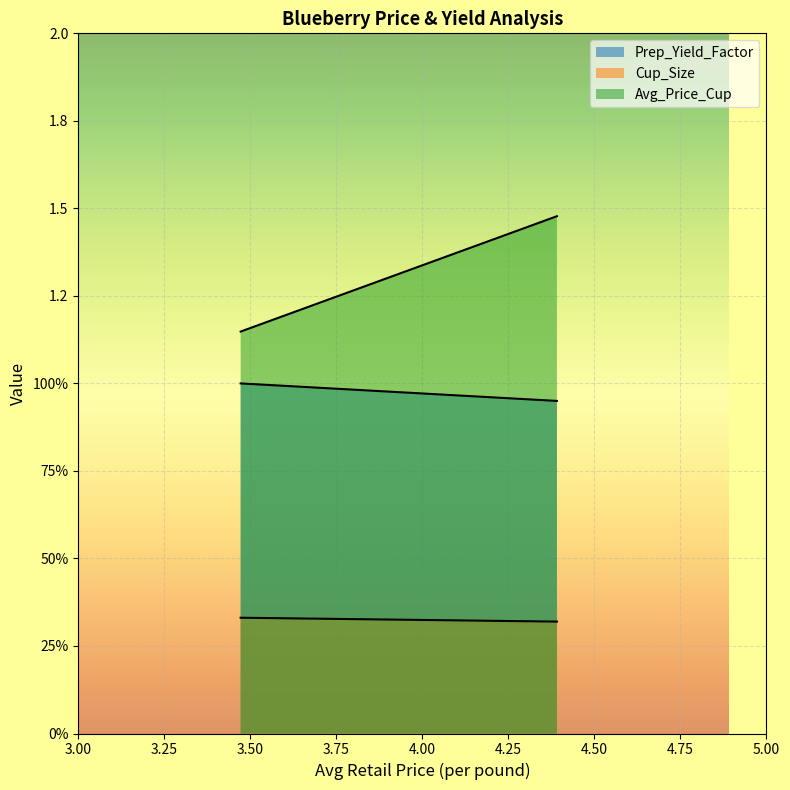

Which category has the highest value in the Cup_Size series?

3.471925452